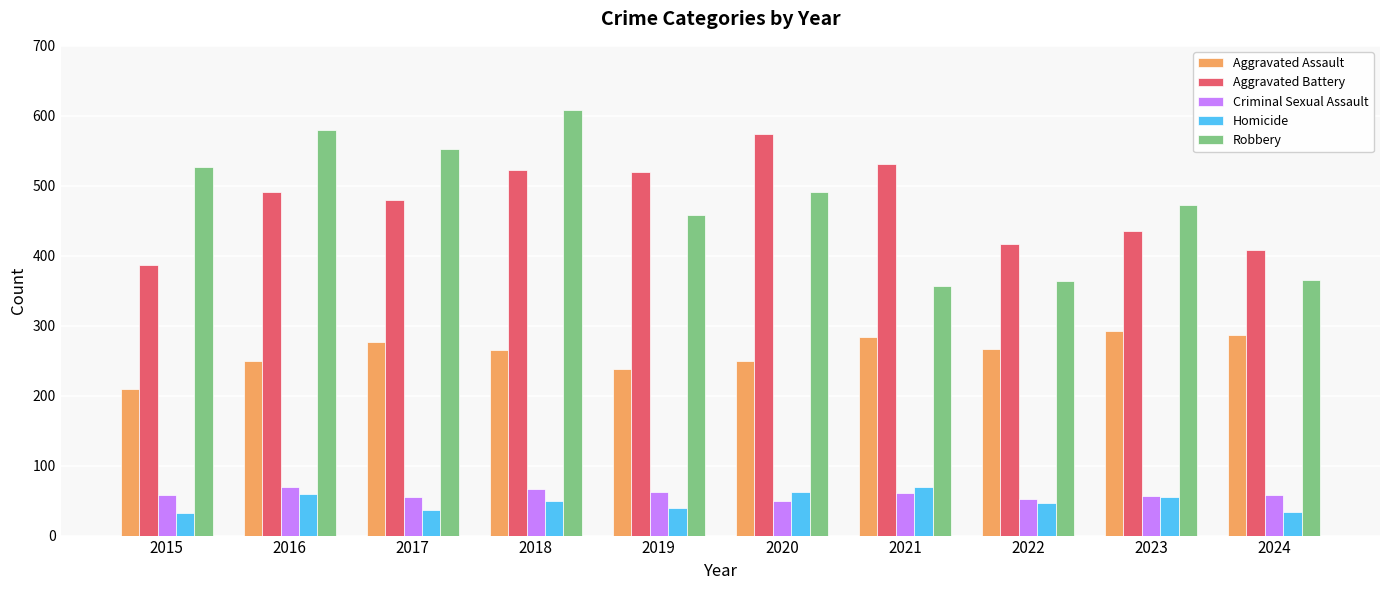

What is the highest value of the Robbery series?

608